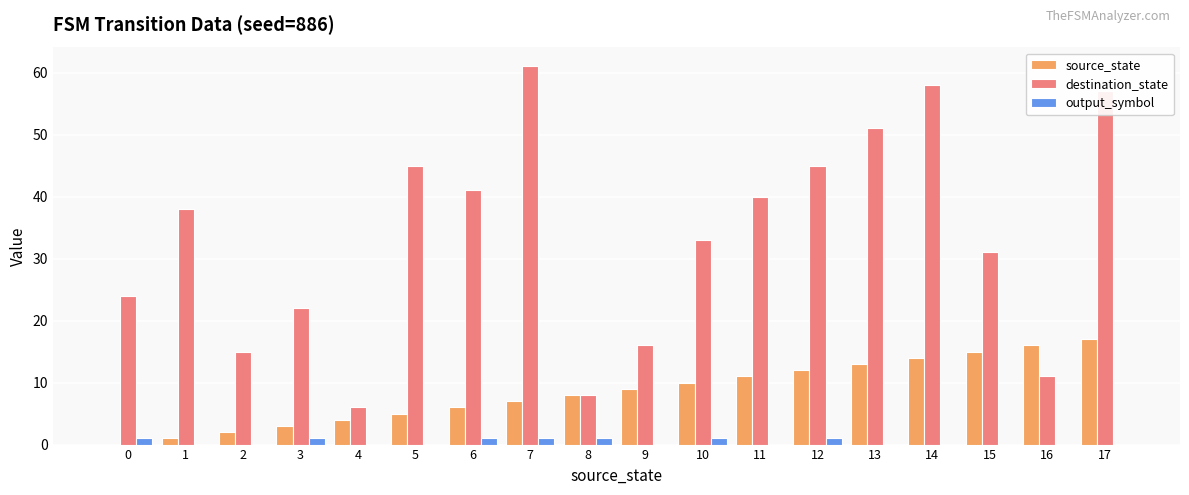

The source_state series shows 2 at 9. True or false?

False